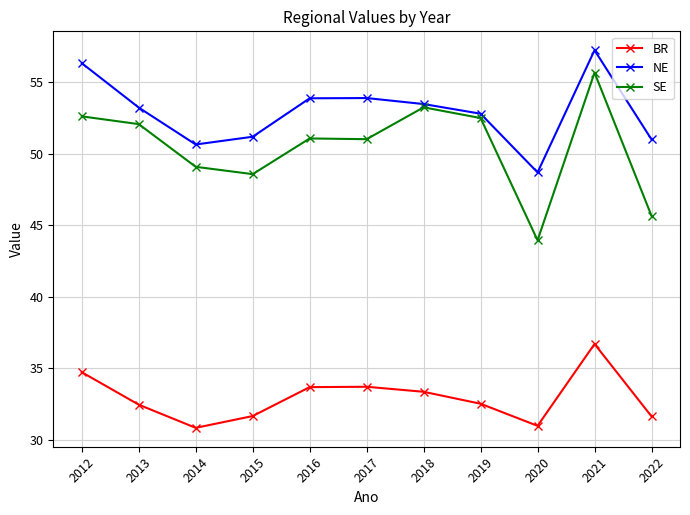

Is it true that SE equals 37.1 at 2021?

False